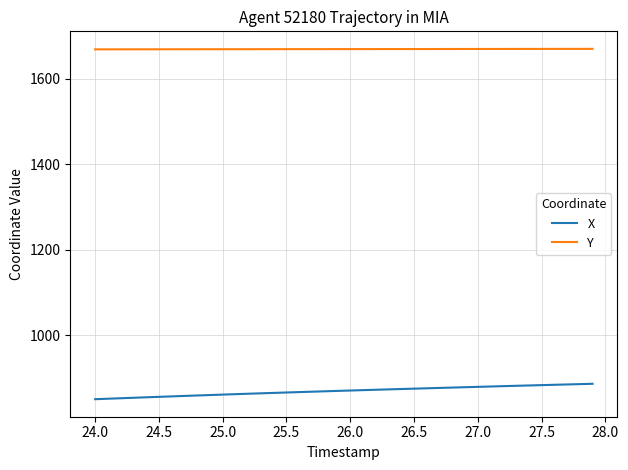

List the series in order of their overall mean, lowest first.

X, Y